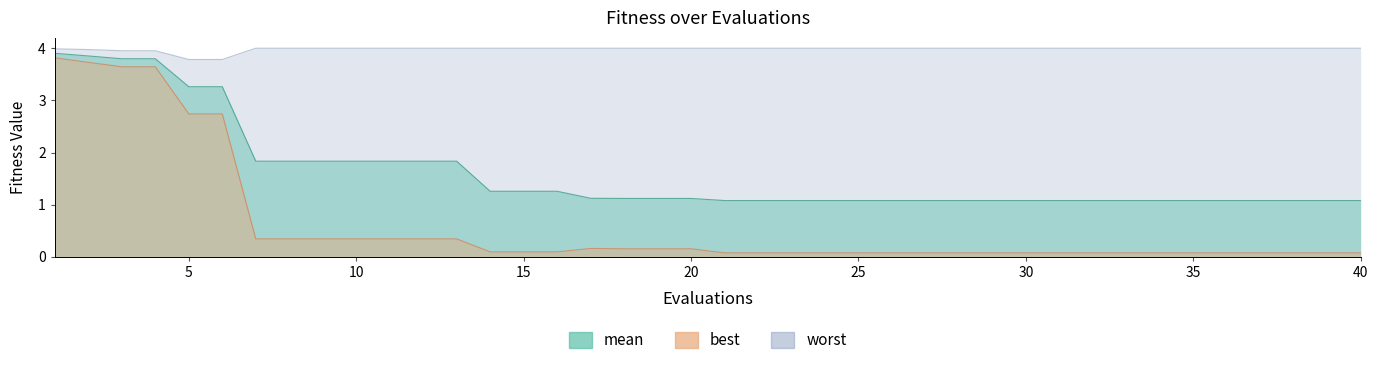

At 38, list the series in order from smallest to largest.

best, mean, worst